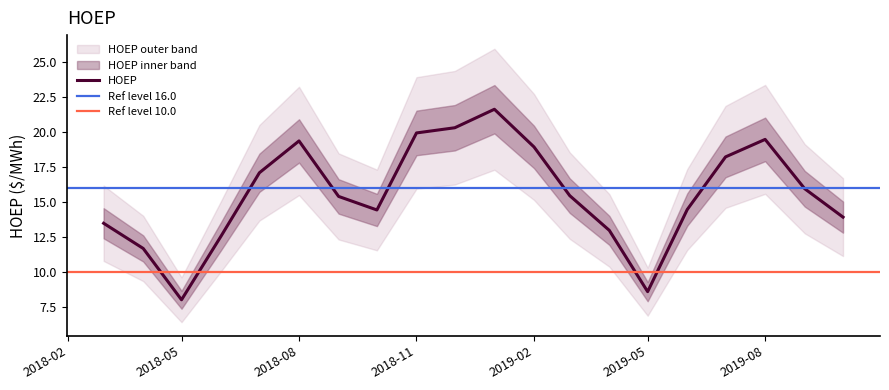

At which label is the value closest to 14?

2019-10-01